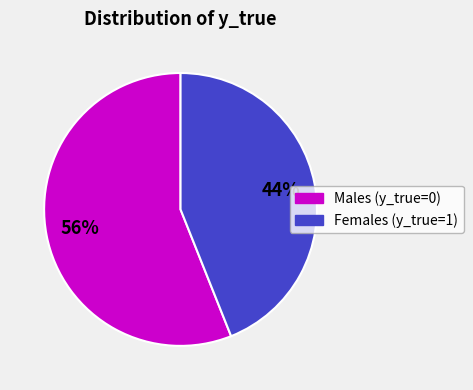

To the nearest percent, what is the difference between the largest and smallest slice percentages?

12%